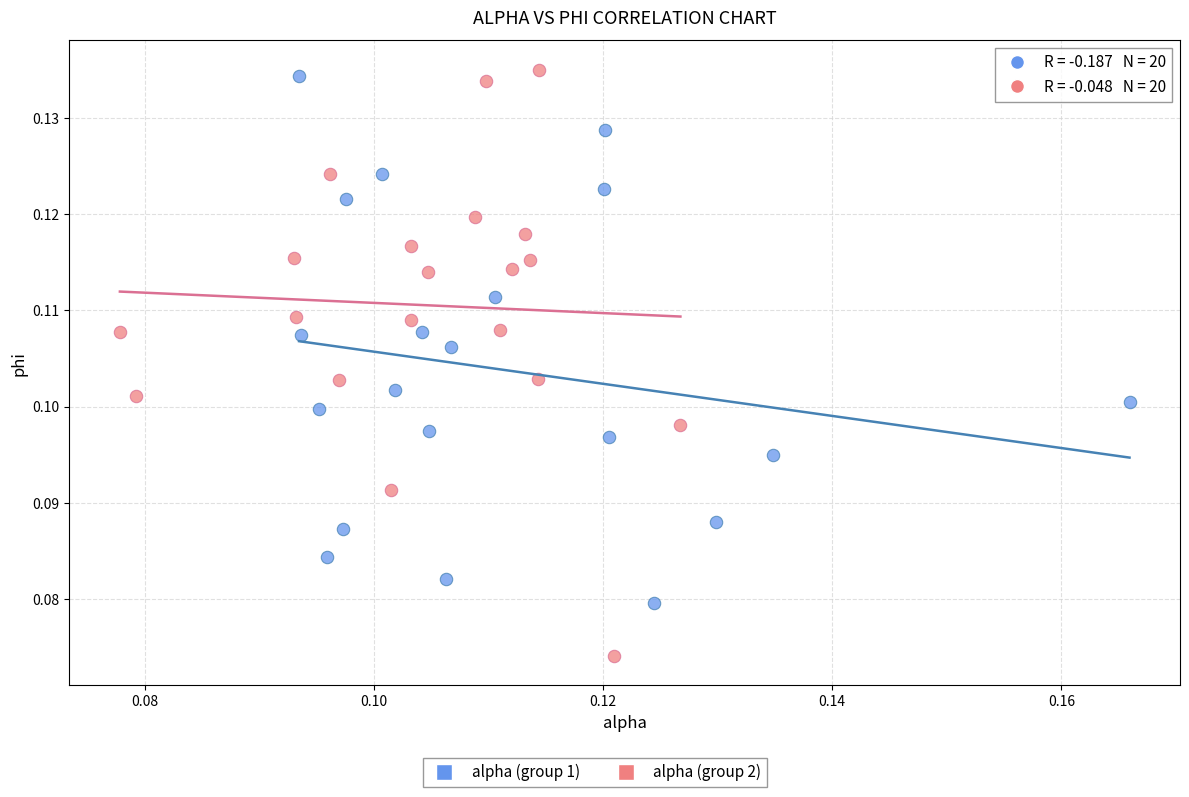

Which series has the largest Y range (max minus min)?

alpha (group 2)